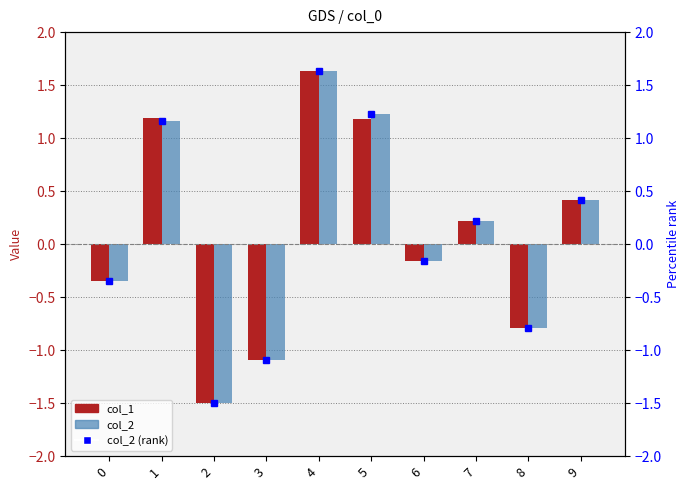

Which label corresponds to the largest value in the chart?

4